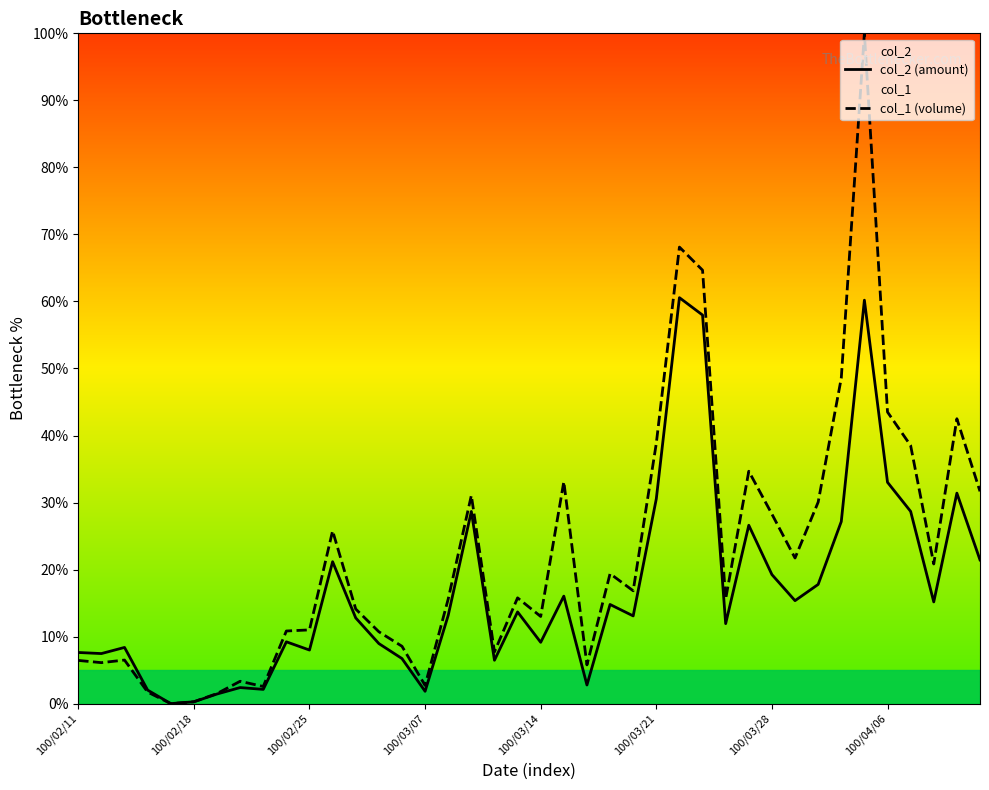

What is the greatest value displayed?

100.0